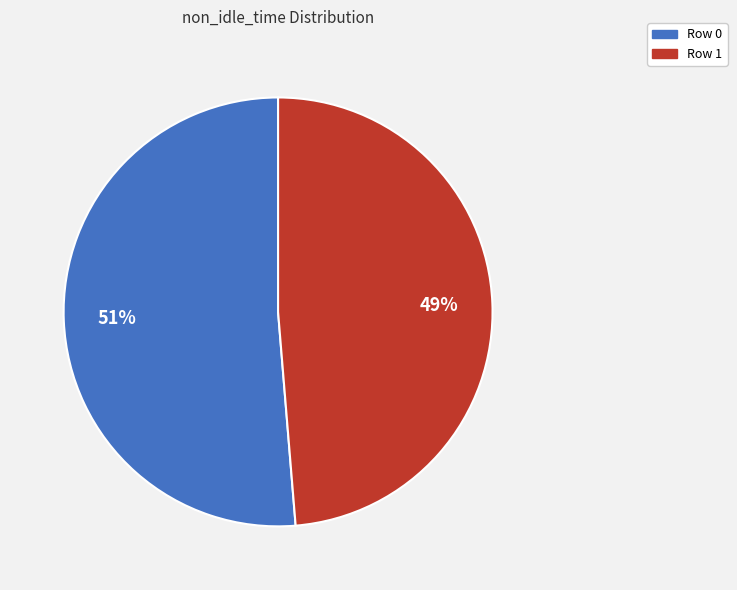

Count the number of slices in the pie.

2